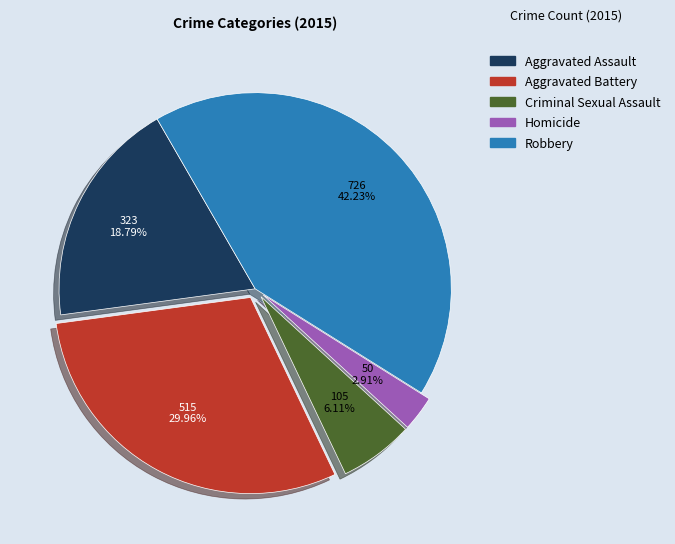

To the nearest percent, what is the combined percentage of Aggravated Assault and Homicide?

22%